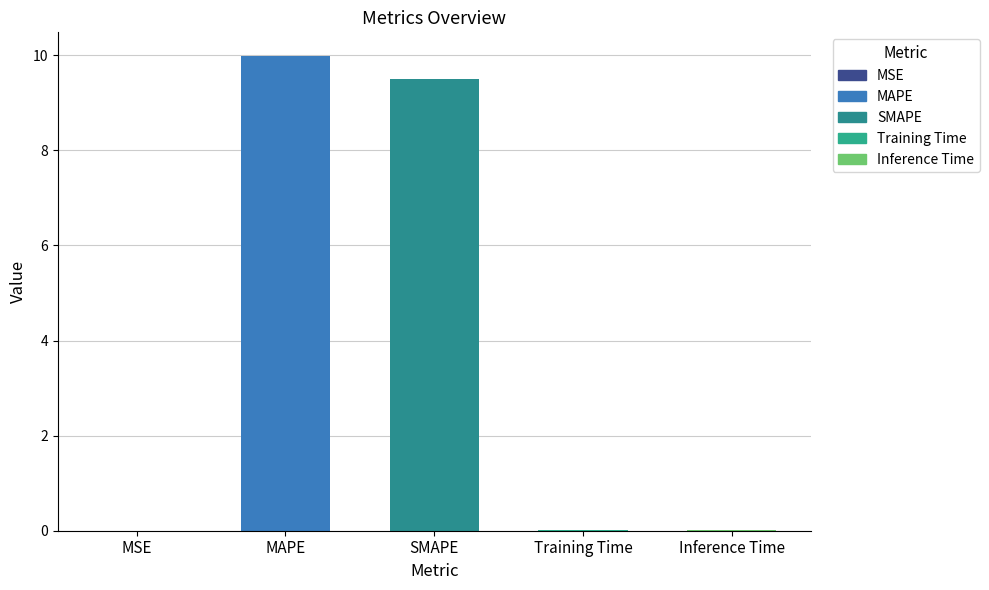

What is the greatest value displayed?

10.0